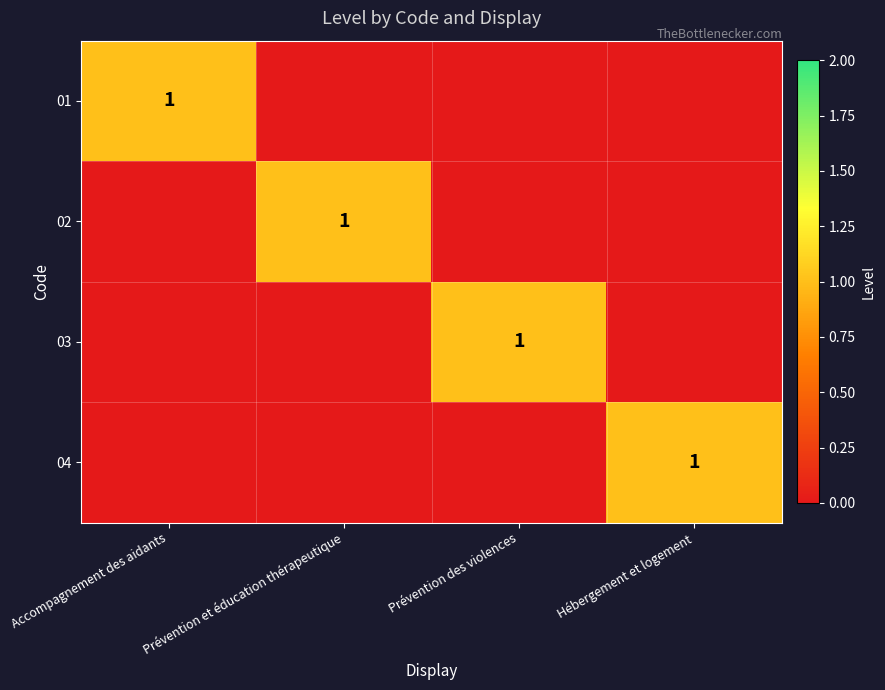

At how many categories does at least one series exceed 0?

4